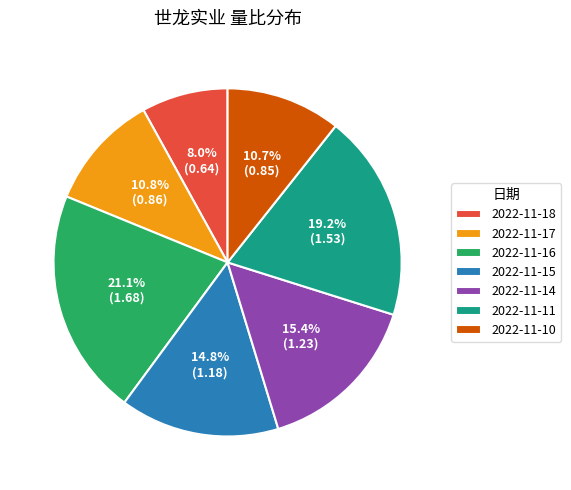

What percentage is NOT represented by 2022-11-16?

78.9%